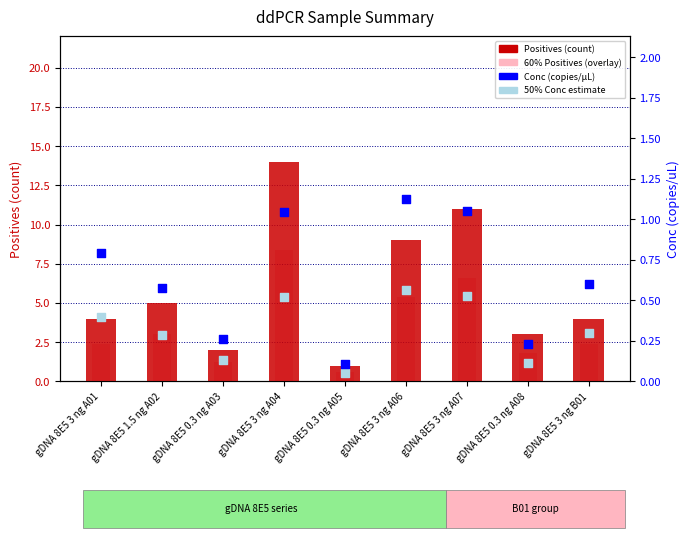

At how many categories does at least one series exceed 12?

1